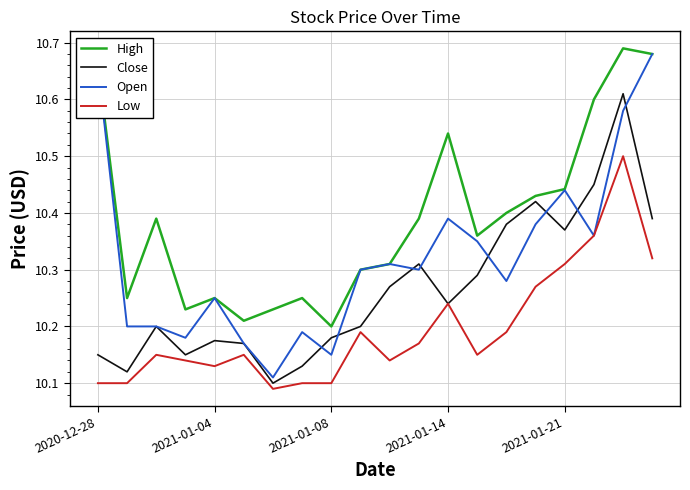

True or false: High and Low intersect in this chart.

False